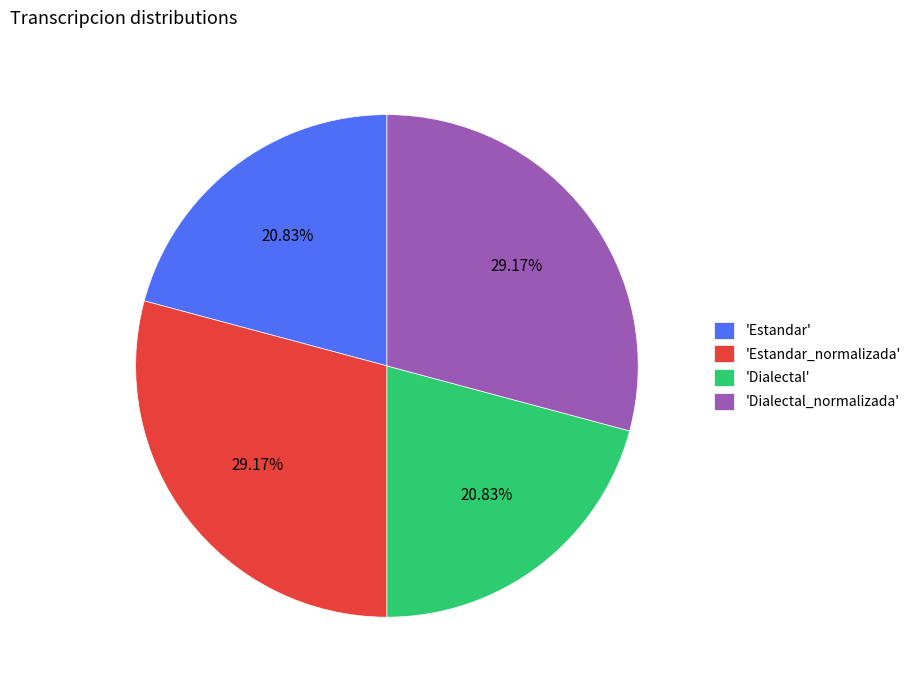

Is there a majority slice in this chart?

No